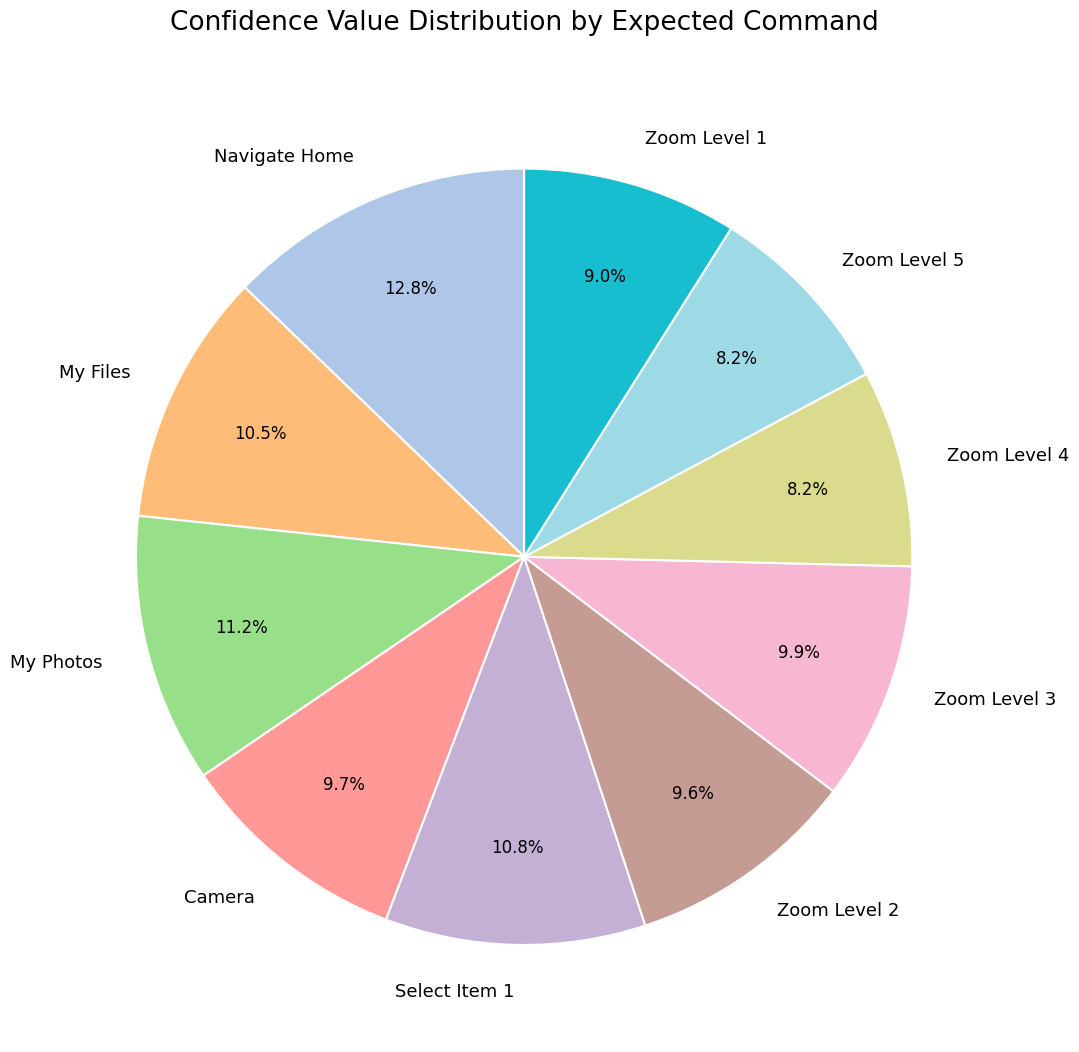

Is it true that Navigate Home is 13% of the pie?

True